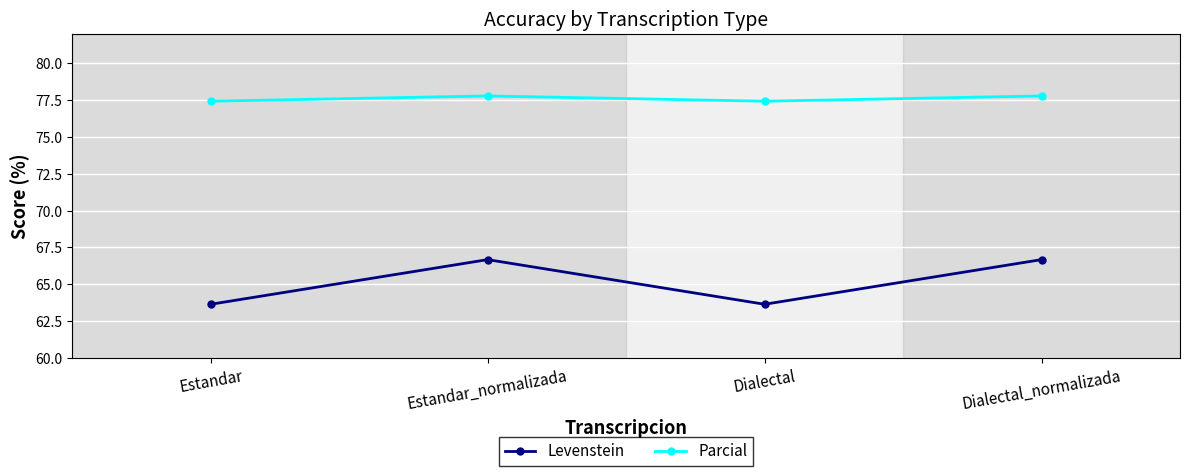

What is the highest value of the Parcial series?

77.8